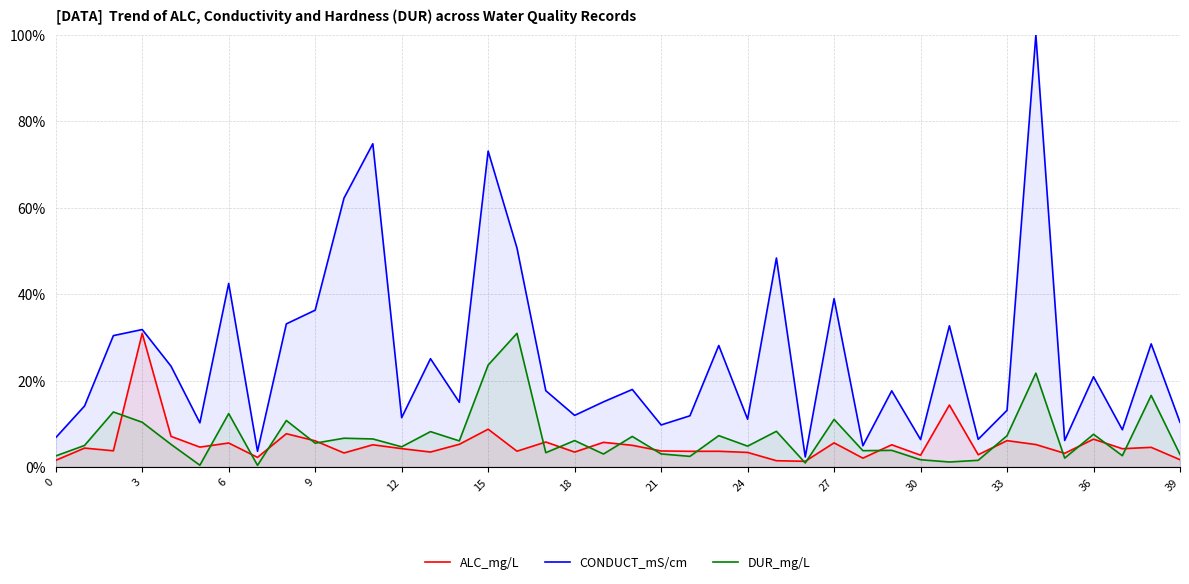

The value of CONDUCT_mS/cm at 12 is 11.4. True or false?

True